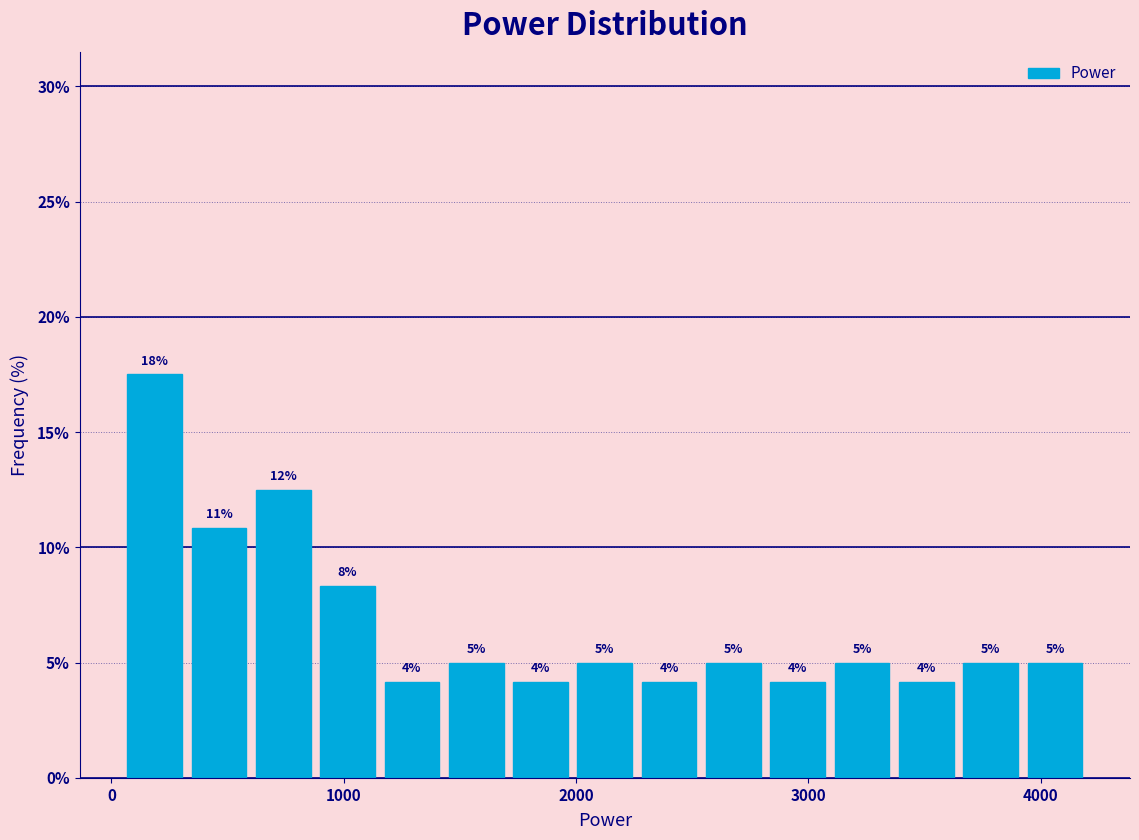

Read against the x-axis, roughly where is the centre of the tallest bar?

200